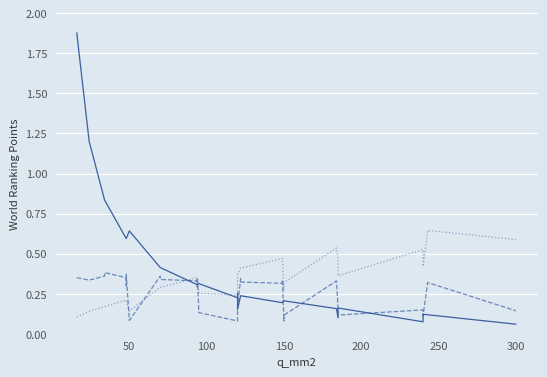

How many times do r_ohm_per_km and x_ohm_per_km cross each other?

11